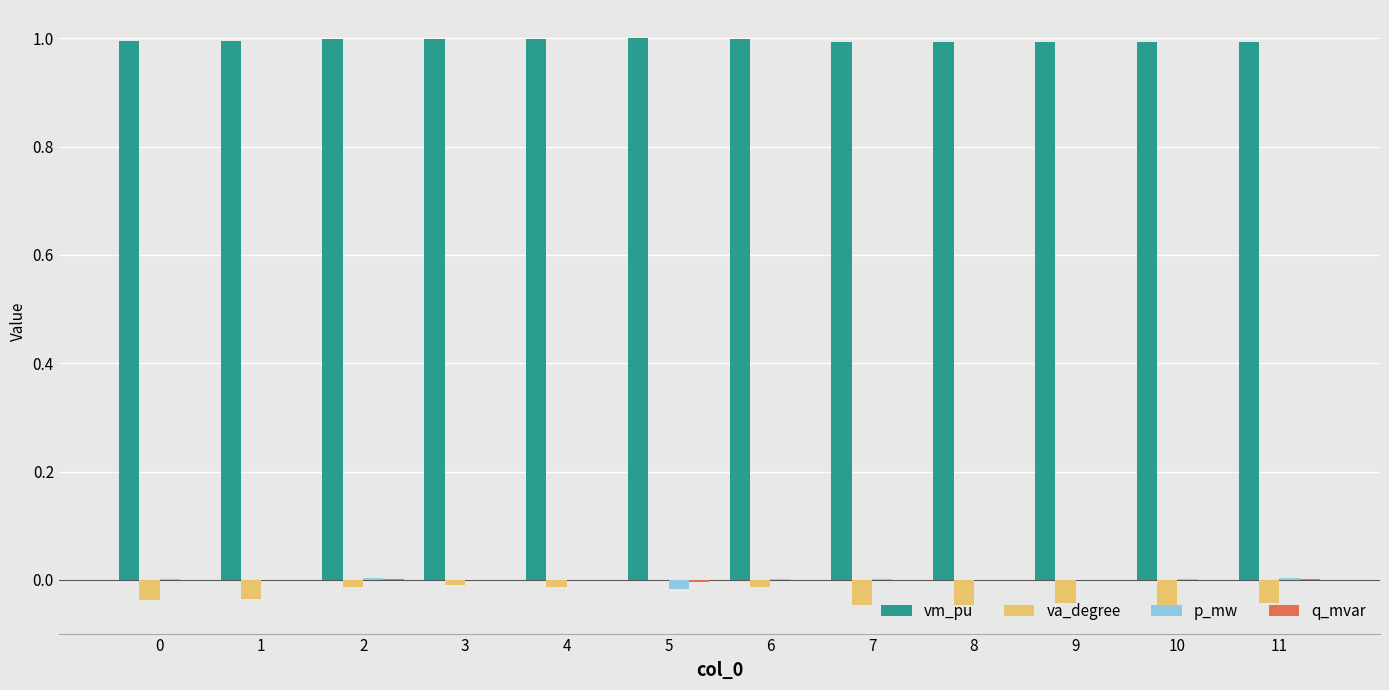

What is the spread (max minus min) of values at 1?

1.0